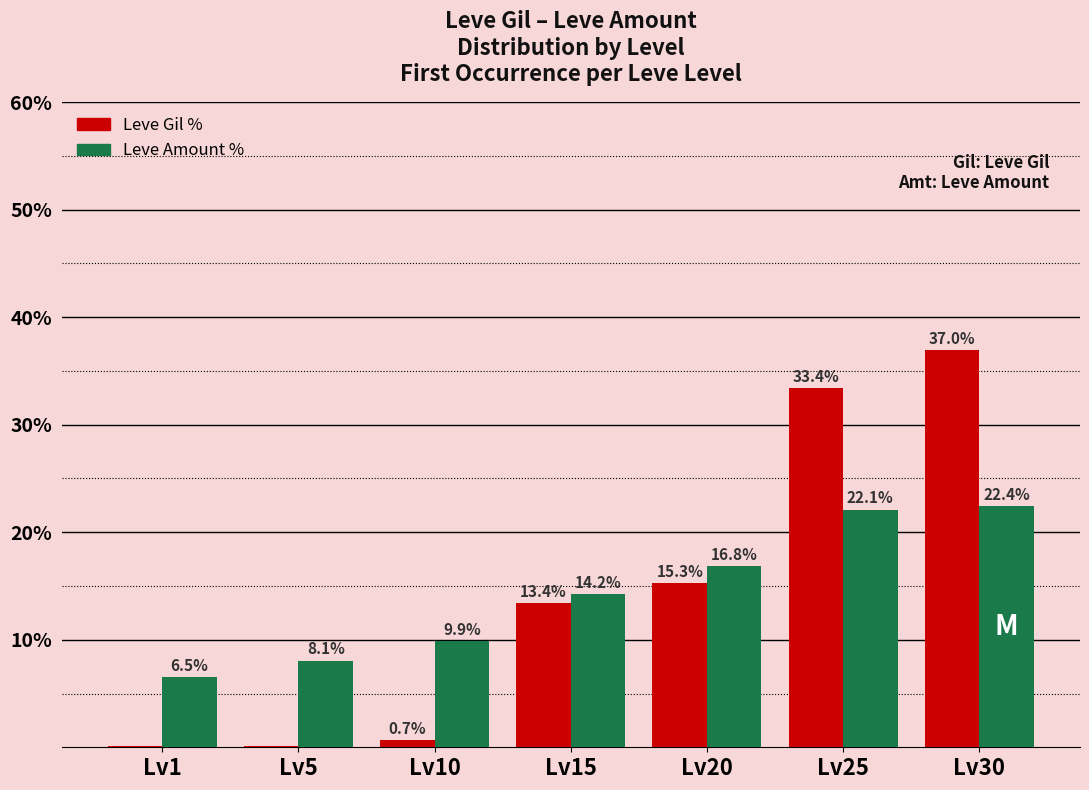

What is the sum of the Leve Gil % values at Lv20 and Lv15?

28.7